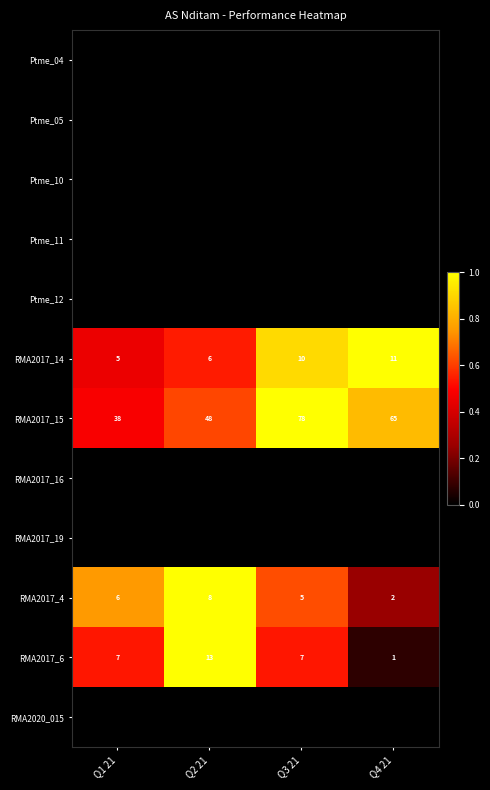

Which label corresponds to the largest value in the chart?

Q4 21